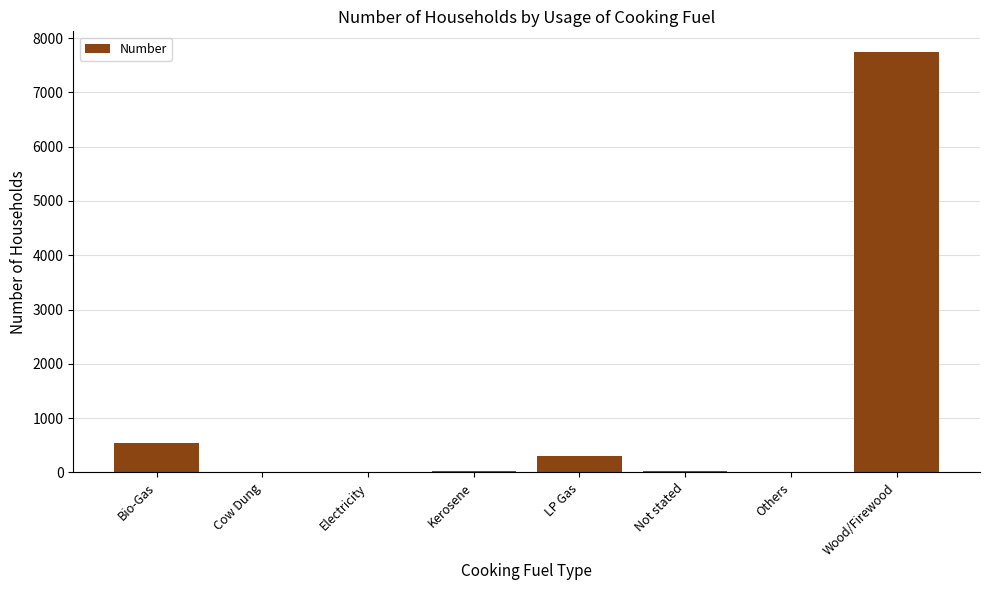

Read the value at Wood/Firewood, to the nearest 100.

7700